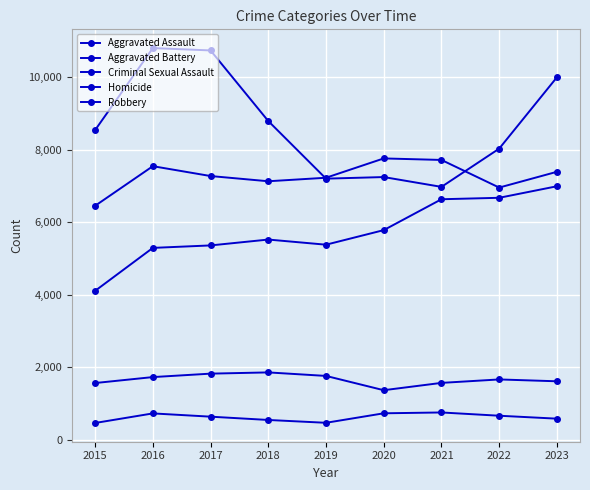

What is the value of the Homicide point at the 5th from the left?

464